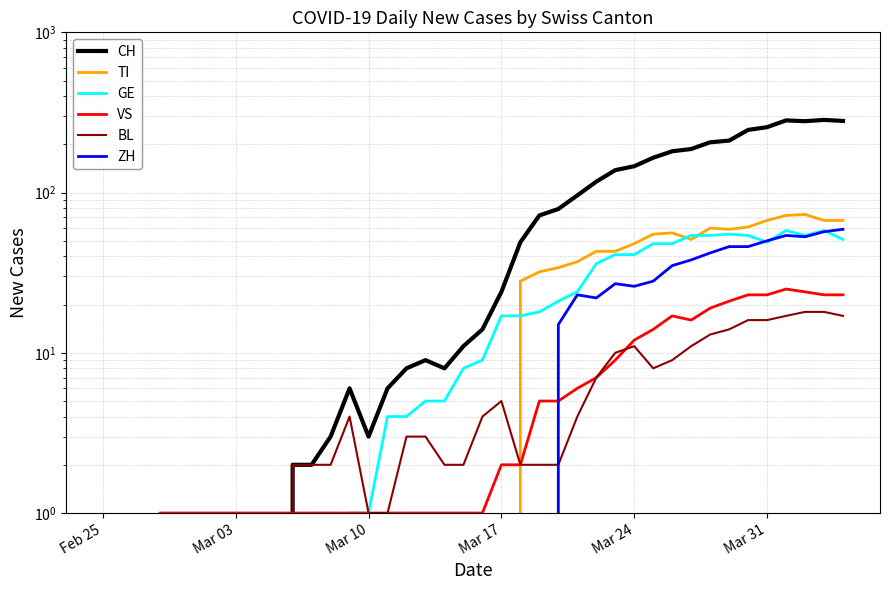

Is it true that BL equals 7 at 25?

False